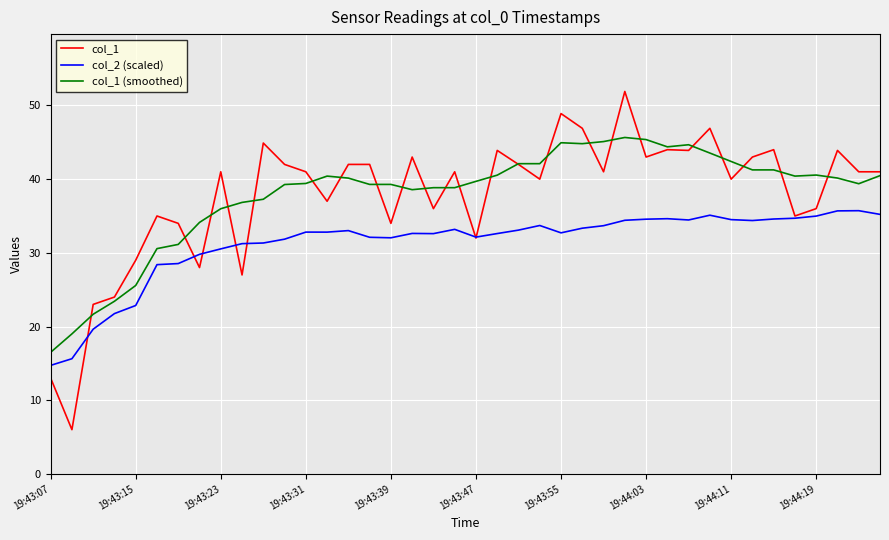

Which series has the widest spread of values?

col_1